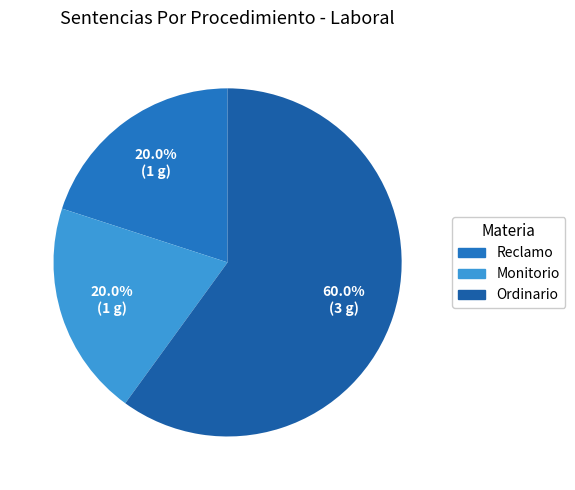

How many slices are in this pie chart?

3